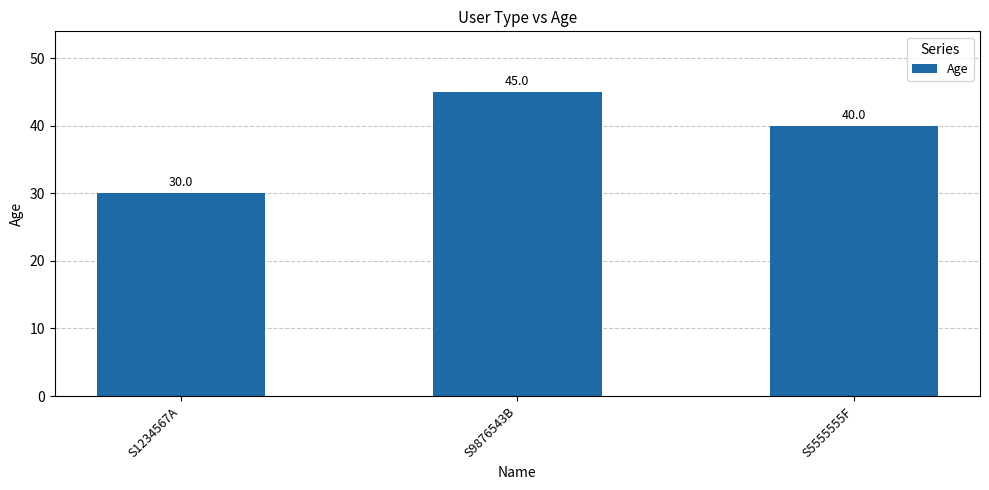

Reading left to right, what are all the values shown in this chart?

S1234567A=30	S9876543B=45	S5555555F=40